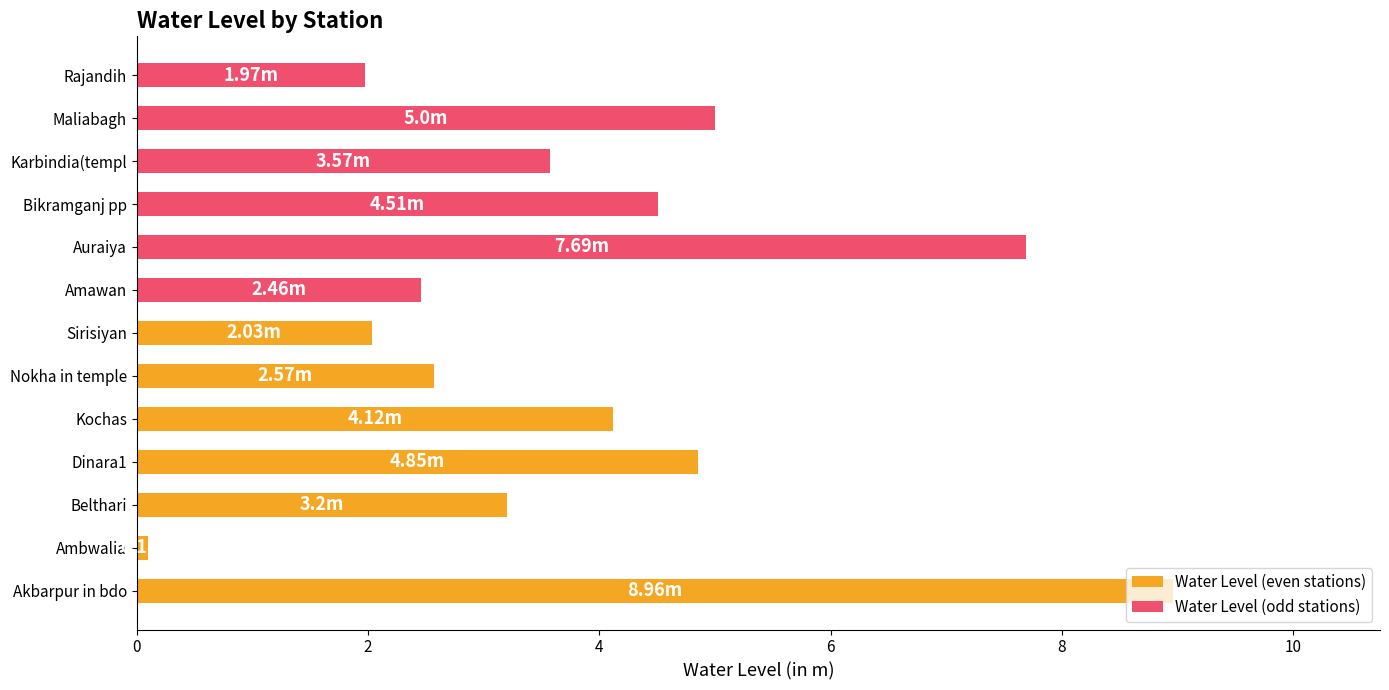

Reading left to right, transcribe all the data shown in this chart.

9.0	2.5	0.1	7.7	3.2	4.5	4.8	3.6	4.1	5.0	2.6	2.0	2.0